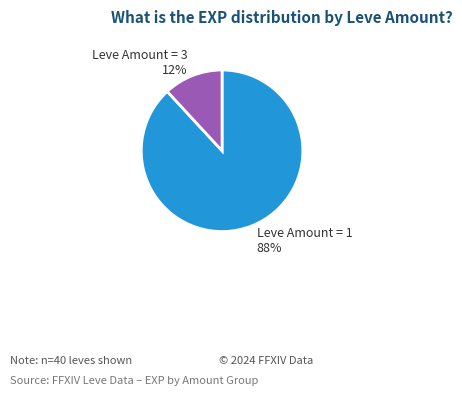

The Leve Amount = 3 12% slice represents 12% of the pie. True or false?

True